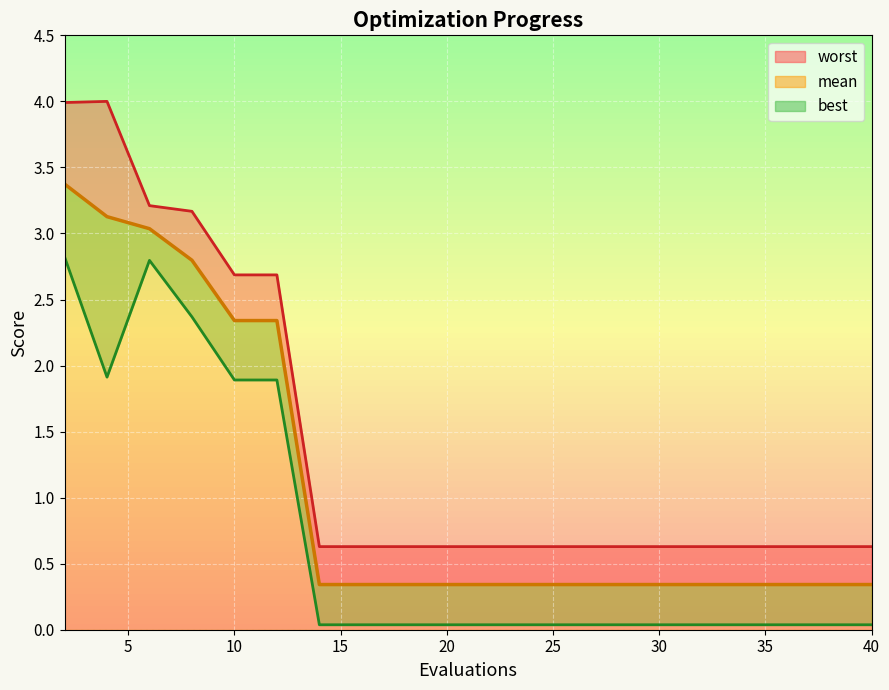

What is the average value of the mean series?

1.1